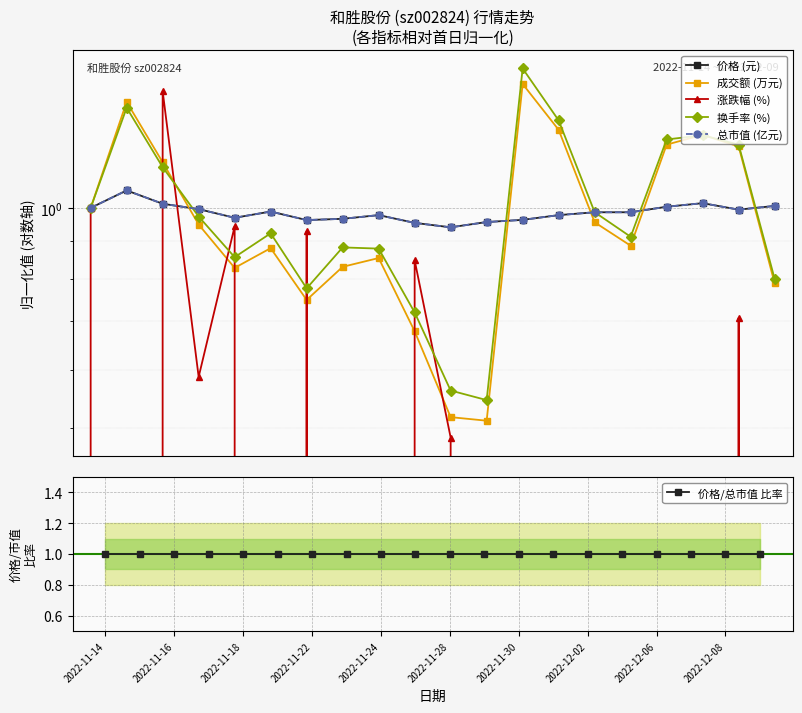

True or false: 价格/总市值 比率 has more than 2 interior local peaks.

True